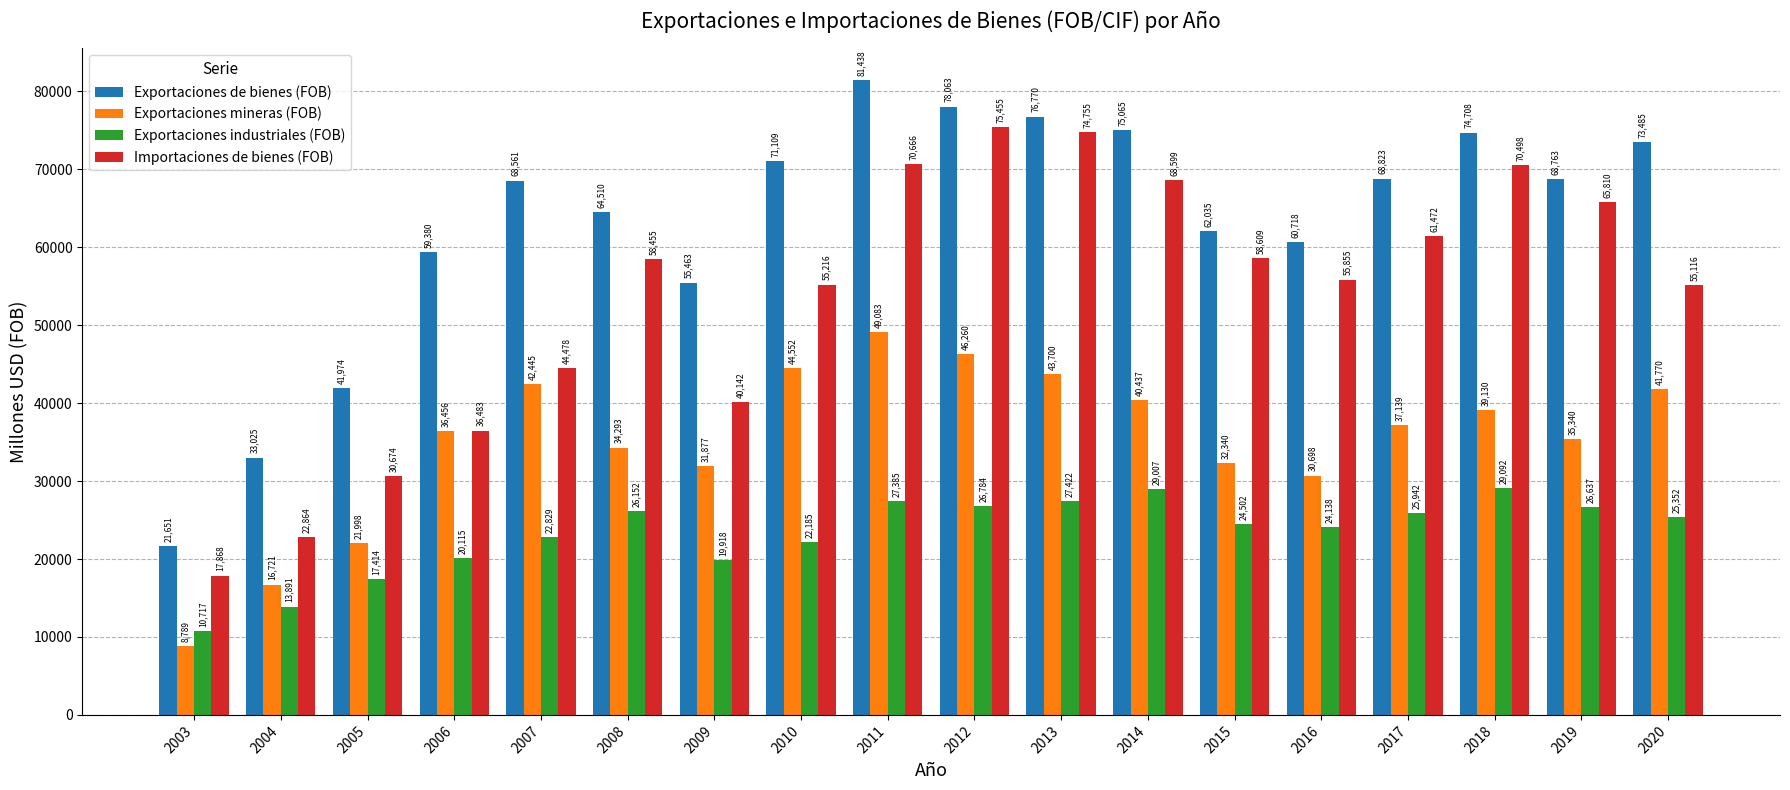

True or false: Importaciones de bienes (FOB) has a value of 74755 at 2013.

True